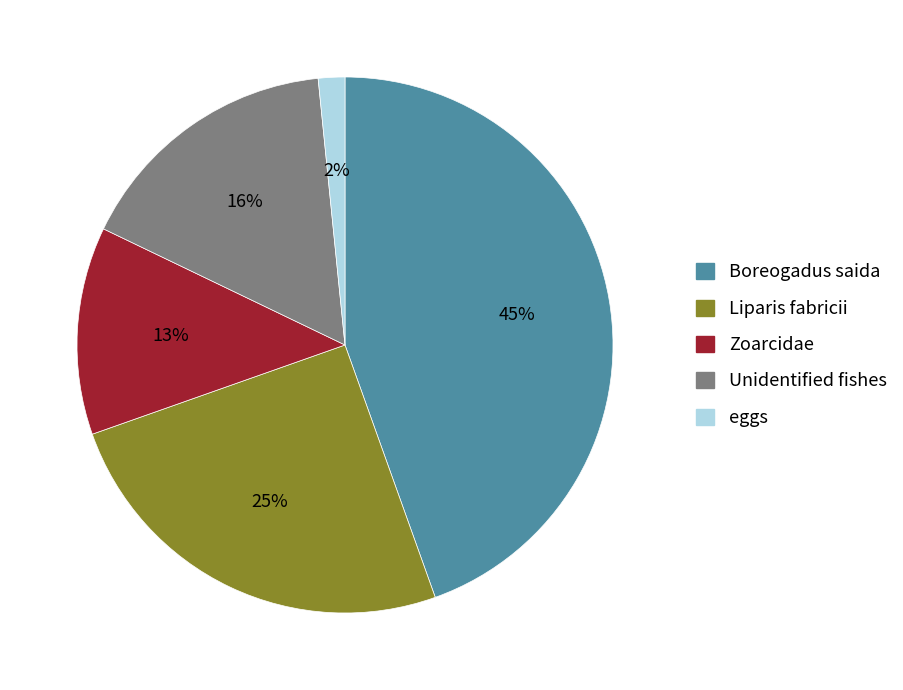

Count the number of slices in the pie.

5